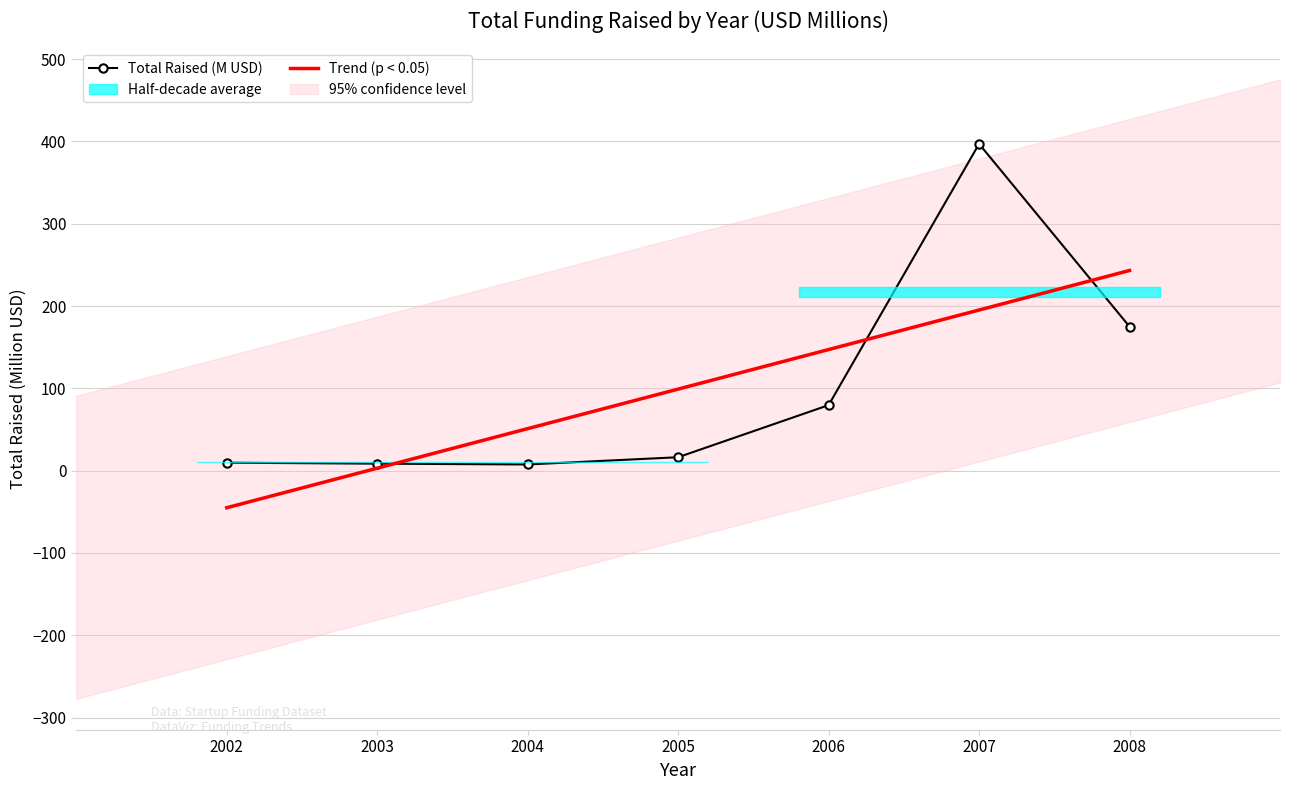

The value of Total Raised (M USD) at 2007 is 555.8. True or false?

False